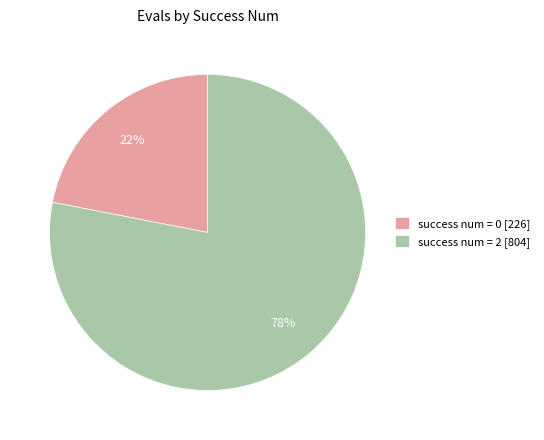

Between success num = 0 [226] and success num = 2 [804], which is larger?

success num = 2 [804]